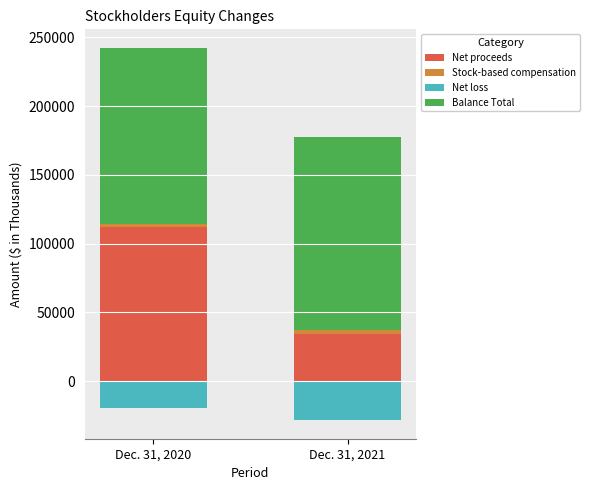

Reading right to left, extract all data points from this chart.

Net proceeds: Dec. 31, 2021=34187	Dec. 31, 2020=112300
Stock-based compensation: Dec. 31, 2021=3234	Dec. 31, 2020=1765
Net loss: Dec. 31, 2021=-28291	Dec. 31, 2020=-19307
Balance Total: Dec. 31, 2021=140417	Dec. 31, 2020=128158